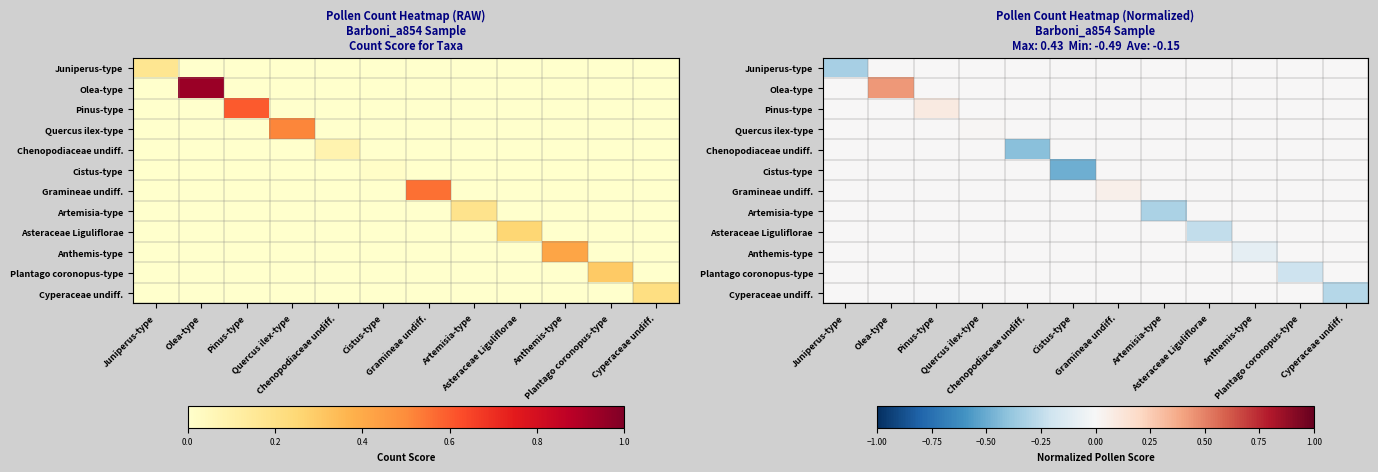

The Olea-type series shows 0.0 at Anthemis-type. True or false?

True